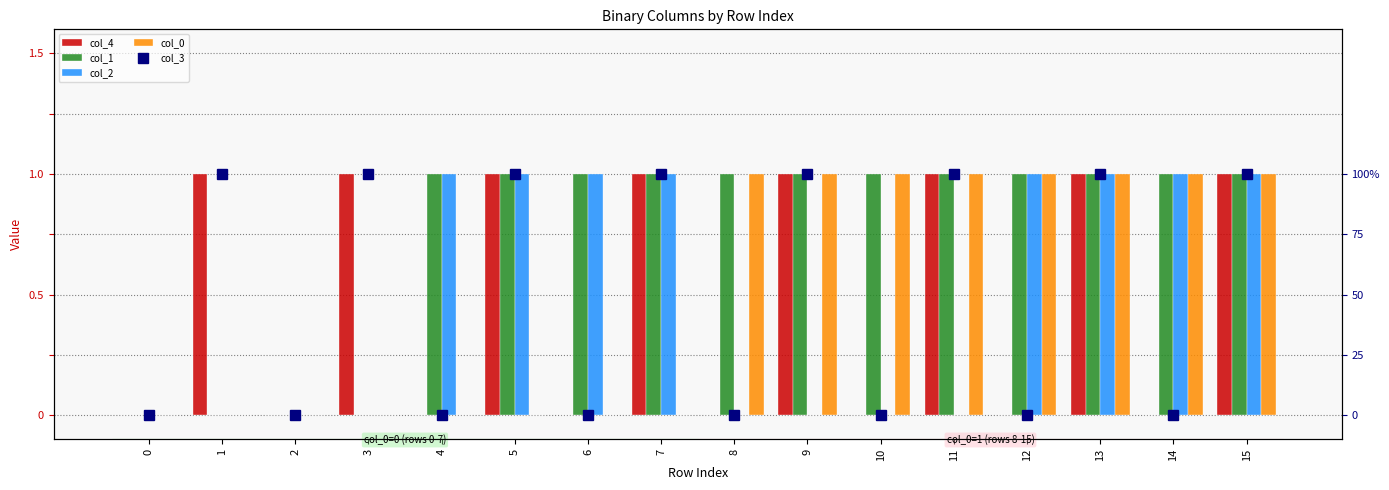

At how many categories does at least one series exceed 0?

14